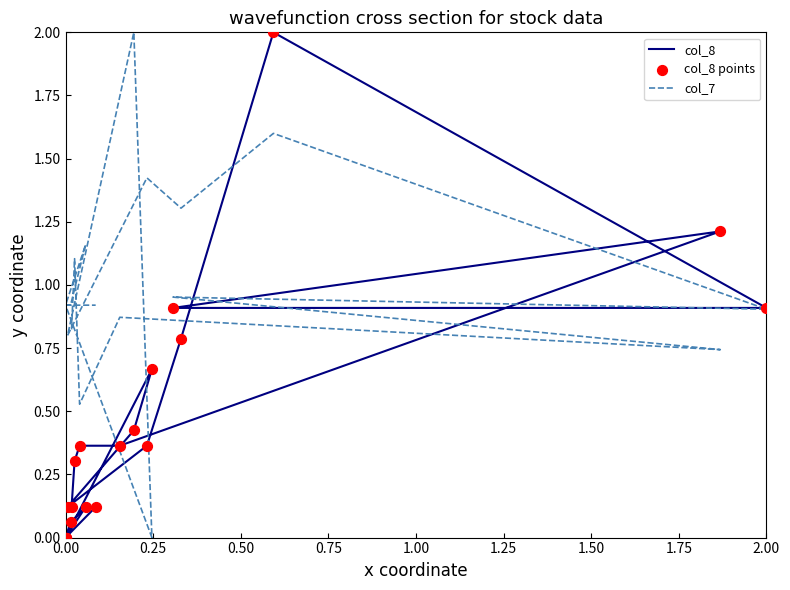

What are all the series names shown in the legend?

col_8, col_7, col_8 points